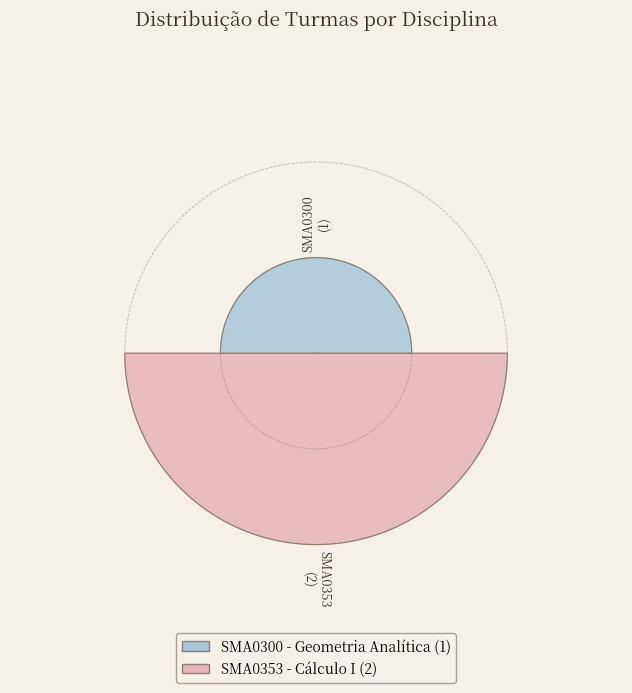

Is the sum of SMA0300 - Geometria Analítica and SMA0353 - Cálculo I greater than half?

Yes